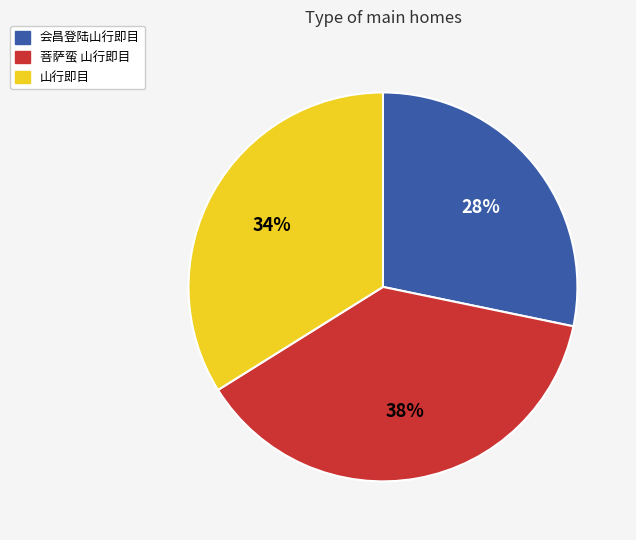

To the nearest percent, what is the difference between the largest and smallest slice percentages?

10%